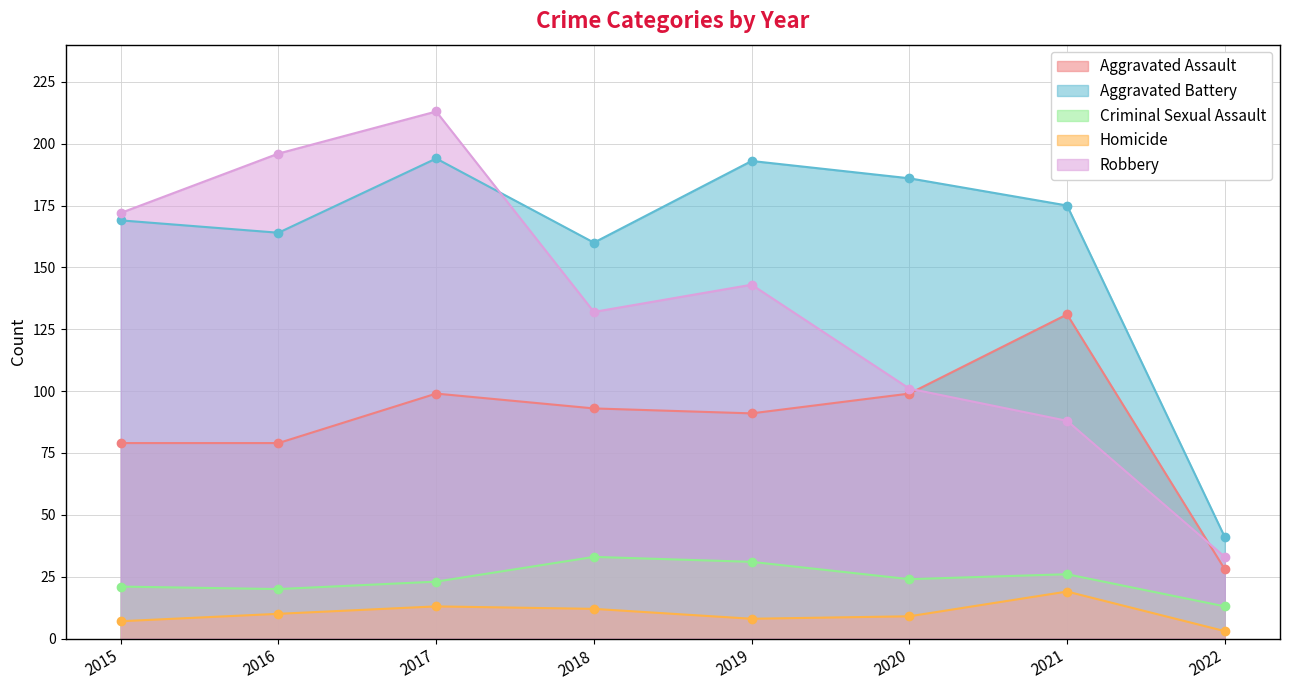

What is the value of the Robbery point at the 1st from the left?

172